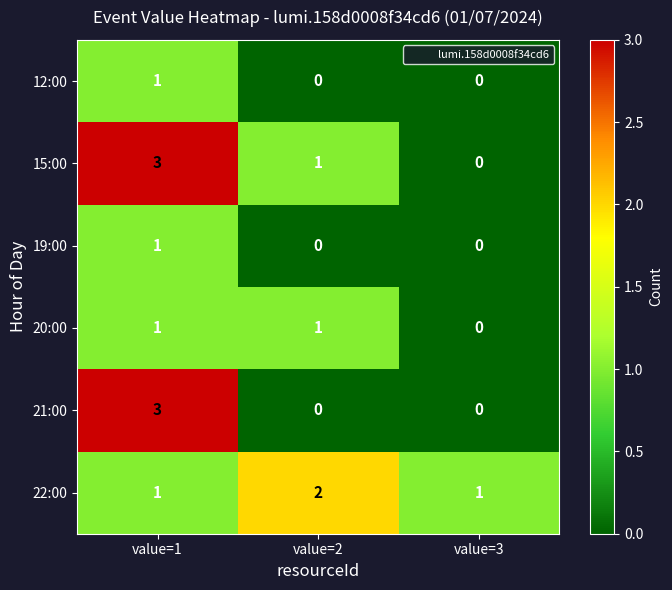

What is the highest value of the 15:00 series?

3